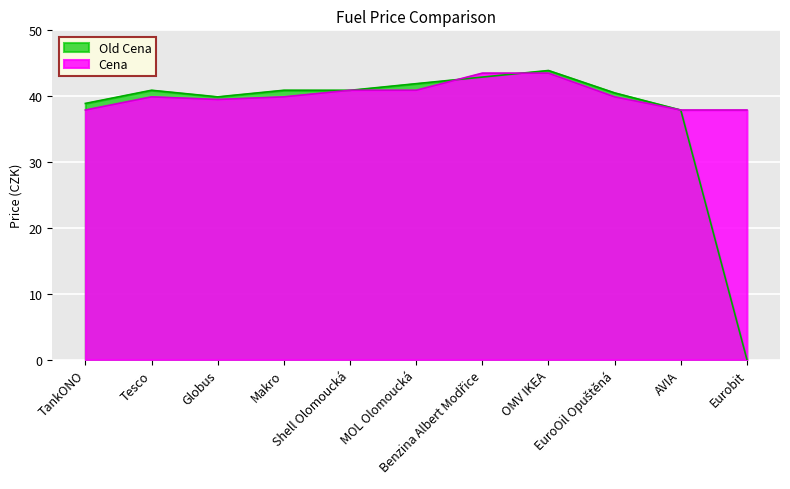

What is the difference between the maximum and second lowest values in the Cena series?

5.6